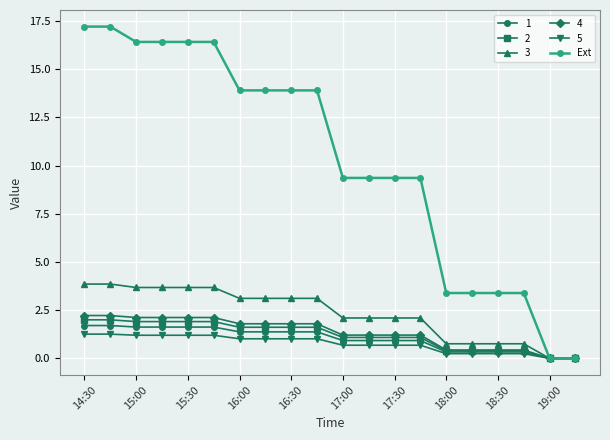

How many distinct data groups are displayed?

6